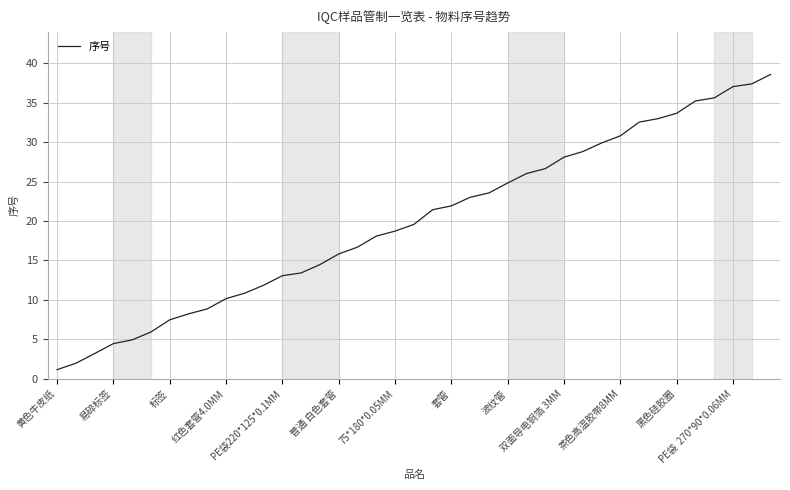

True or false: there are more than 2 points higher than both neighbors.

False